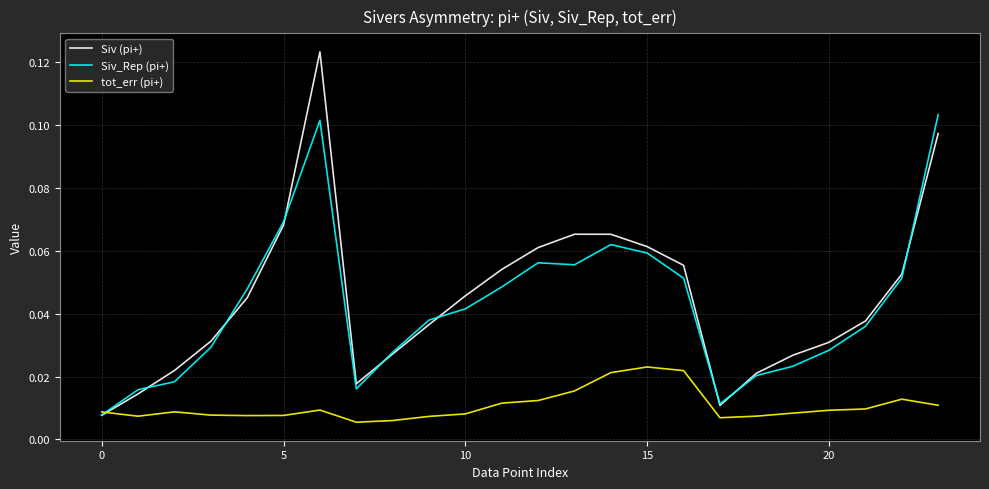

List the series in order of their peak value, lowest first.

tot_err (pi+), Siv_Rep (pi+), Siv (pi+)